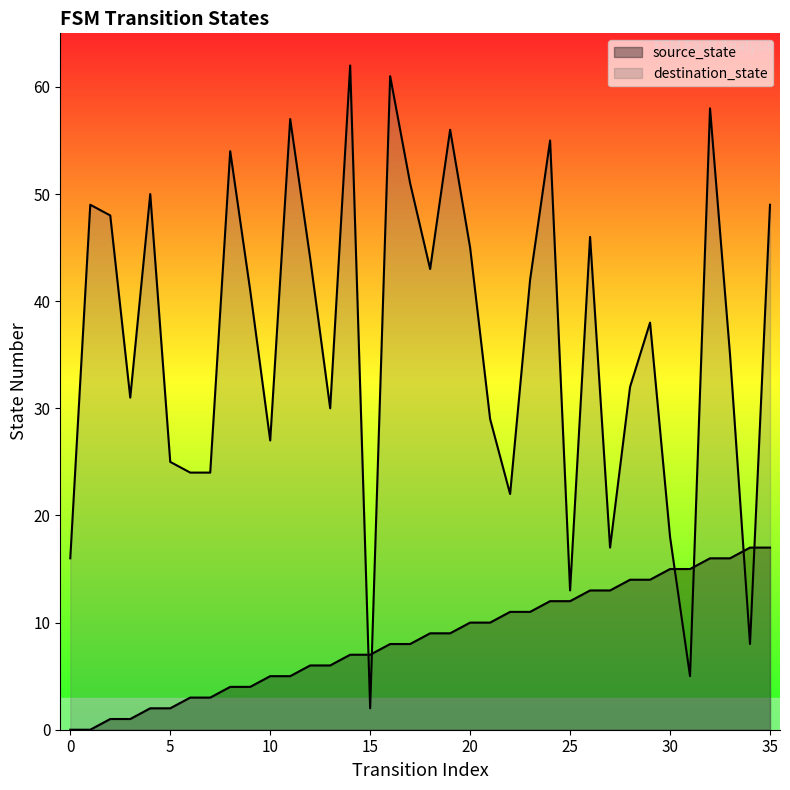

Which series changed the most between 16 and 28?

destination_state